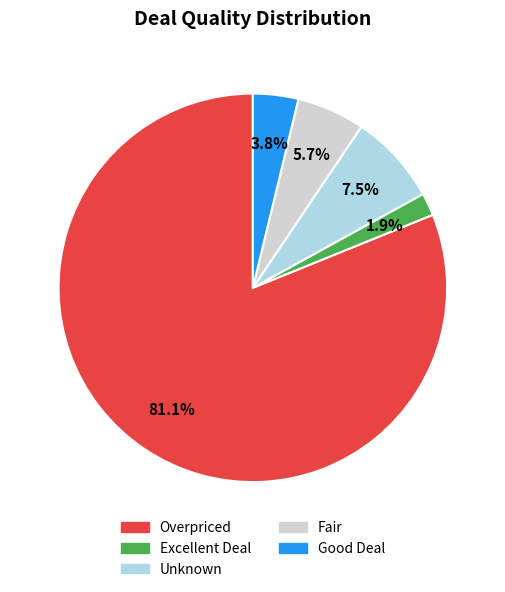

Does Overpriced account for over 50% of the chart?

Yes